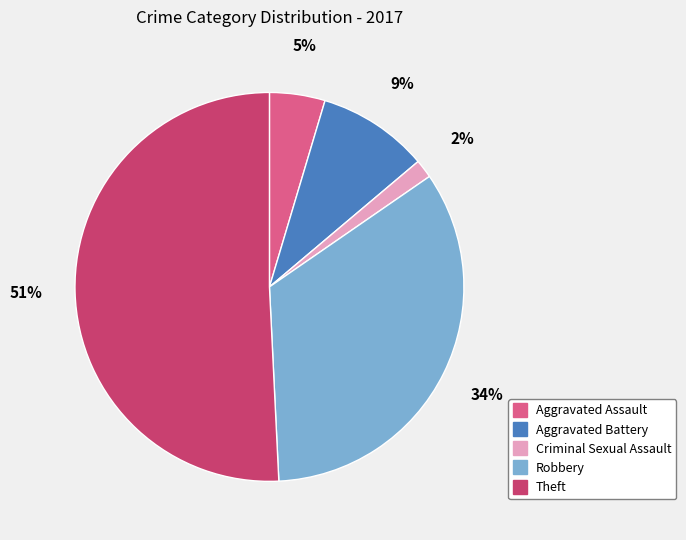

To the nearest percent, what is the difference between the Theft and Aggravated Battery slice percentages?

42%